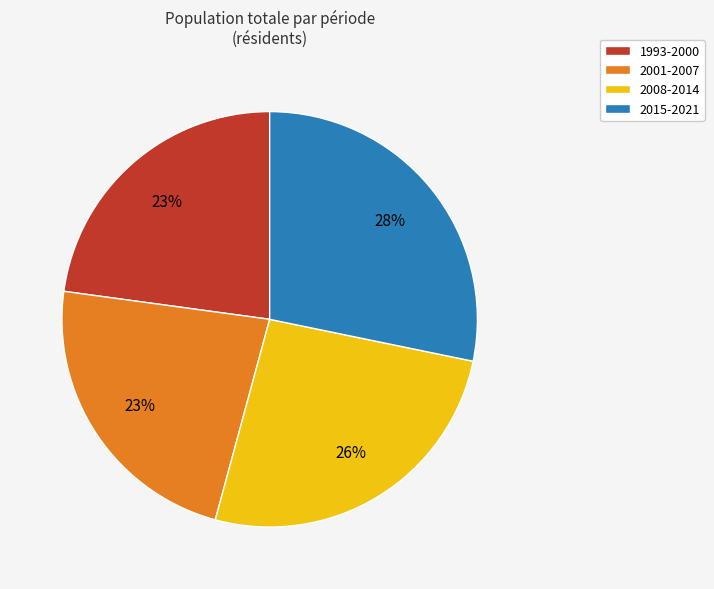

What is the ratio of the value at 2001-2007 to the value at 2015-2021?

0.8